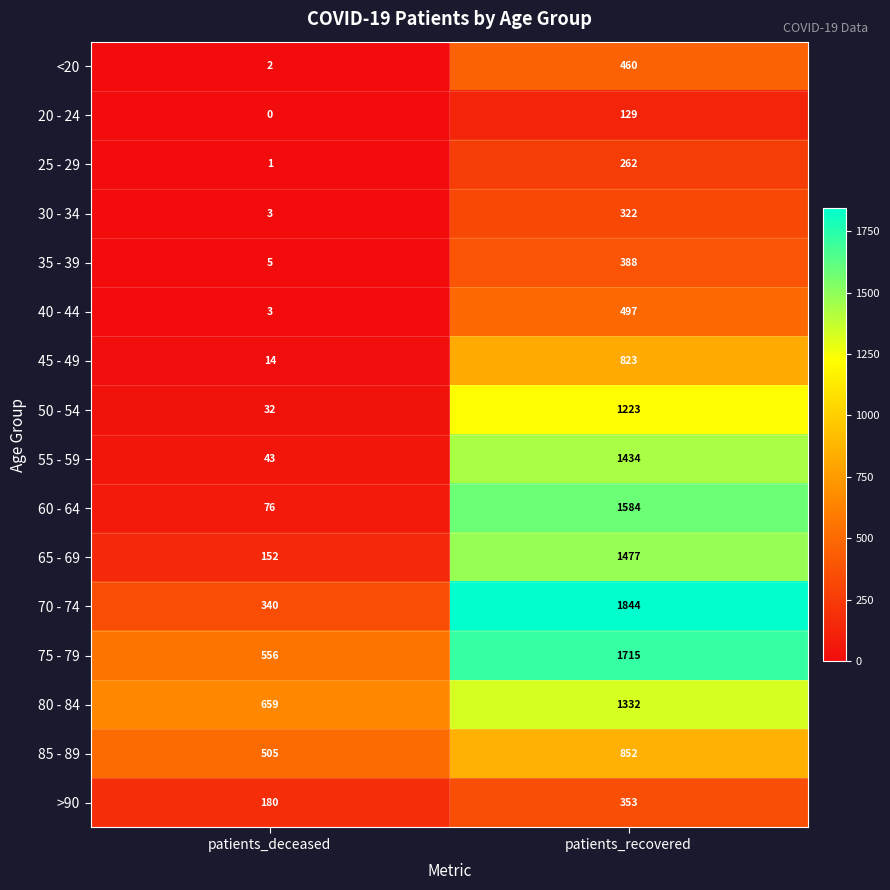

Which series has the largest total across all categories?

75 - 79